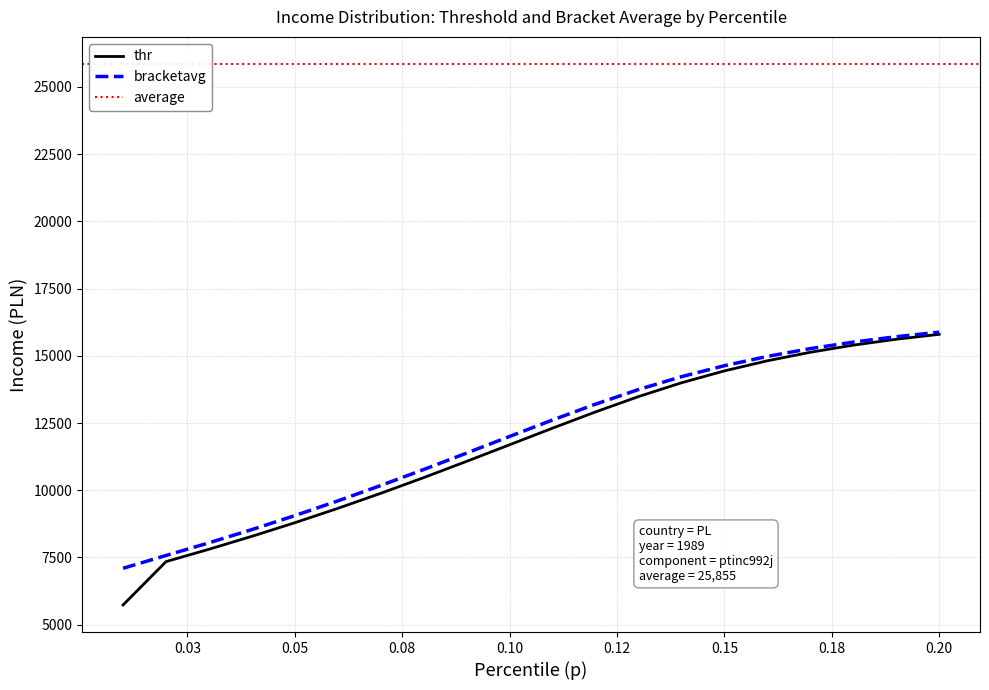

Is it true that bracketavg equals 5789.7 at 0.10?

False